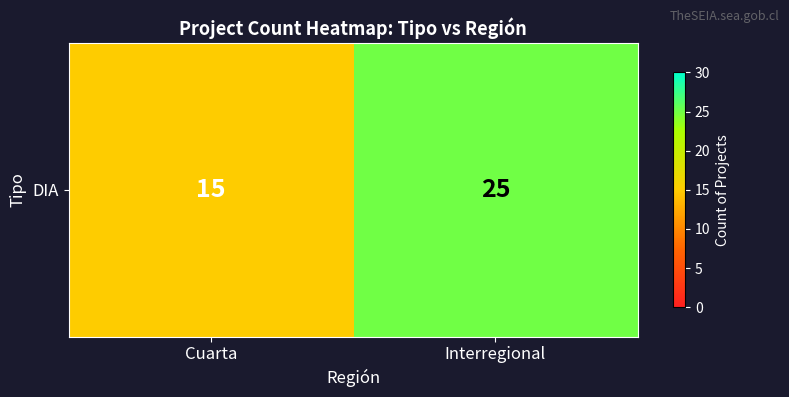

The value at Cuarta is 5. True or false?

False